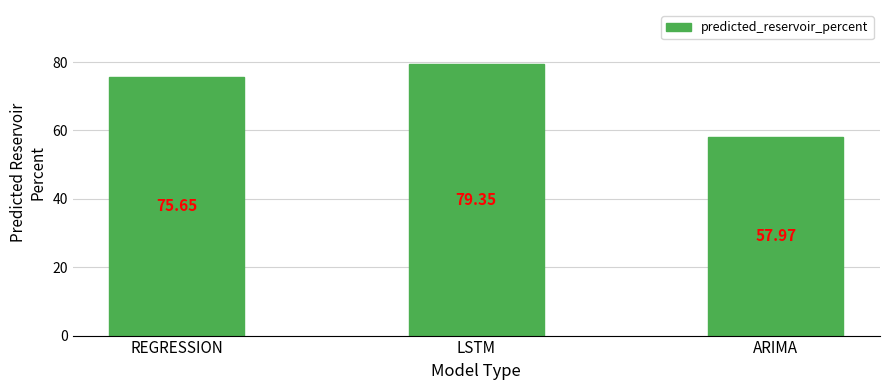

What is the sum of the values at ARIMA and REGRESSION?

133.6